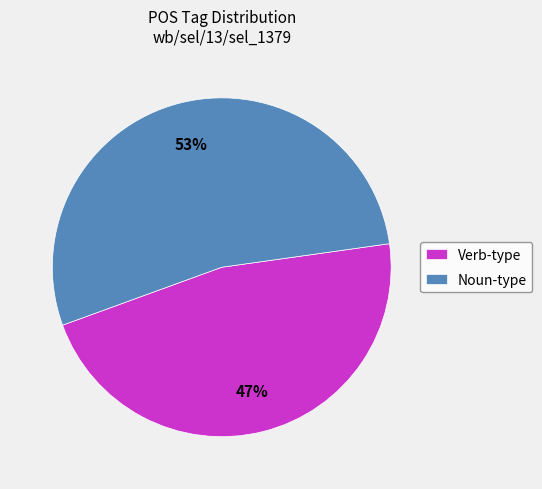

Which slice represents more than half of the pie?

Noun-type